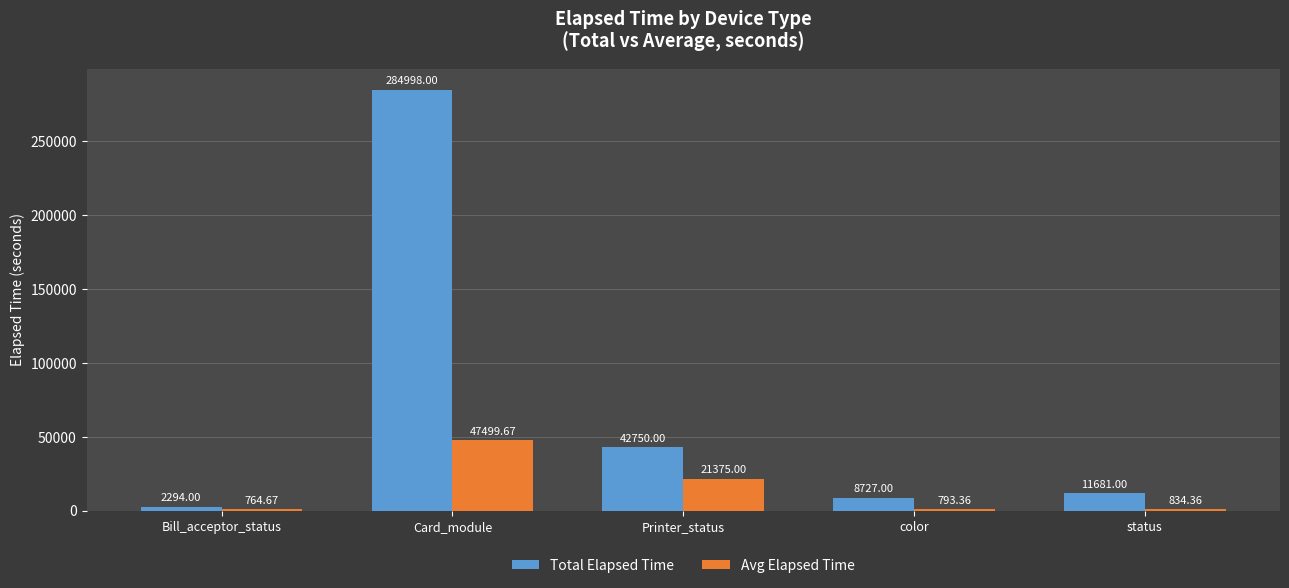

What is the spread (max minus min) of values at Card_module?

237498.3